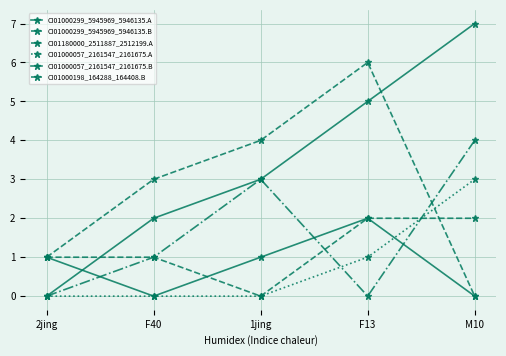

Which label corresponds to the smallest value in the chart?

2jing